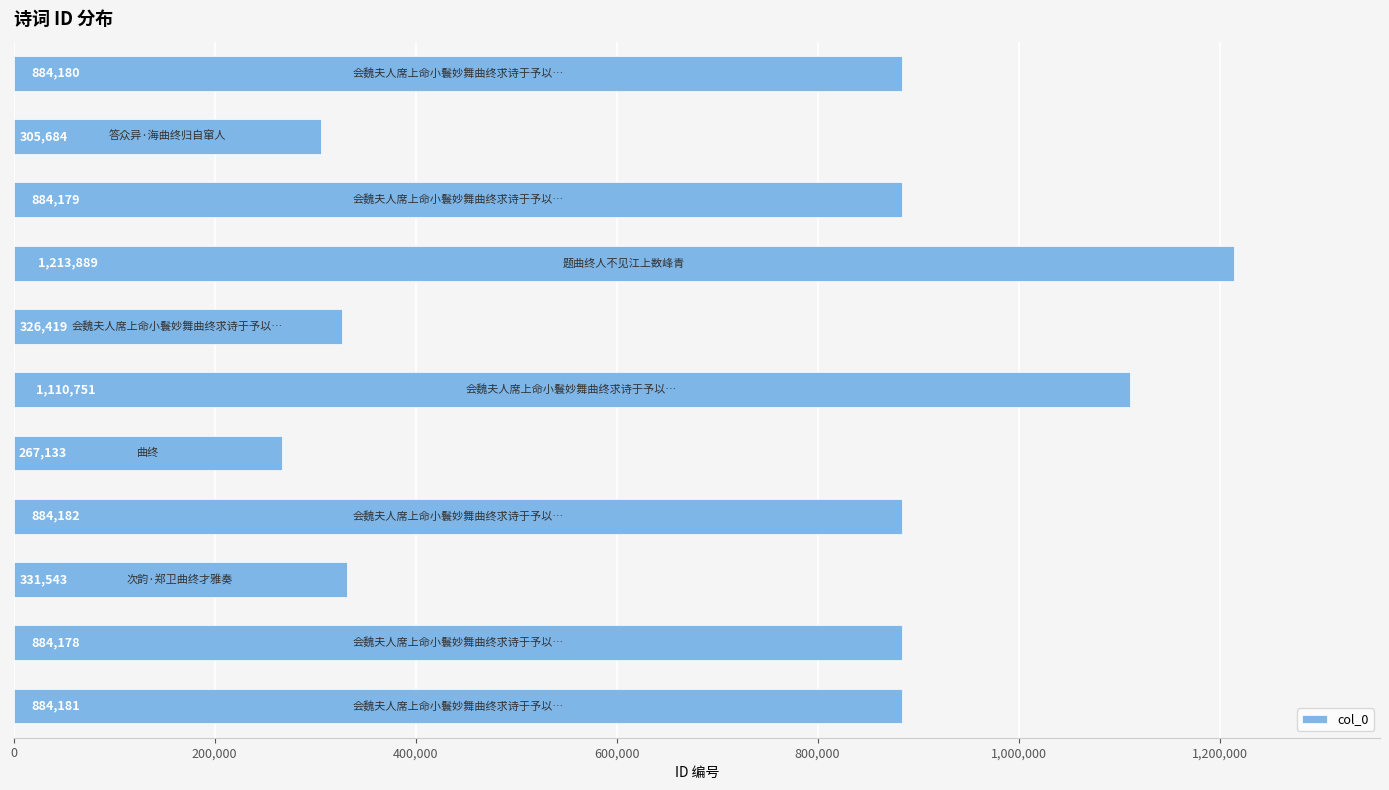

Reading bottom to top, extract all data points from this chart.

884181	884178	331543	884182	267133	1110751	326419	1213889	884179	305684	884180